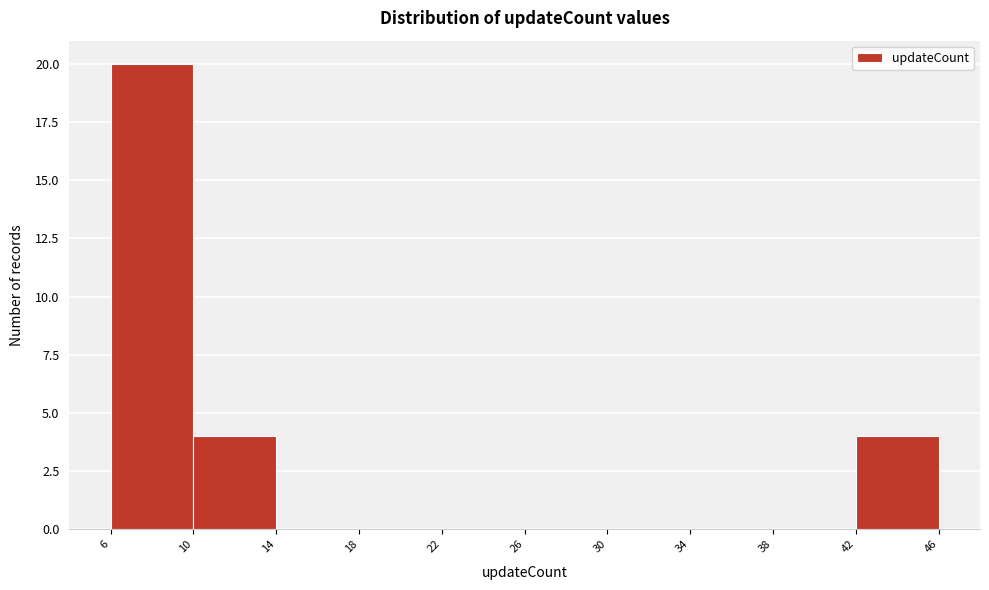

What is the height of the bar covering 6 to 10 on the x-axis? The values are not printed on the chart, so give them approximately, as read against the axis.

20